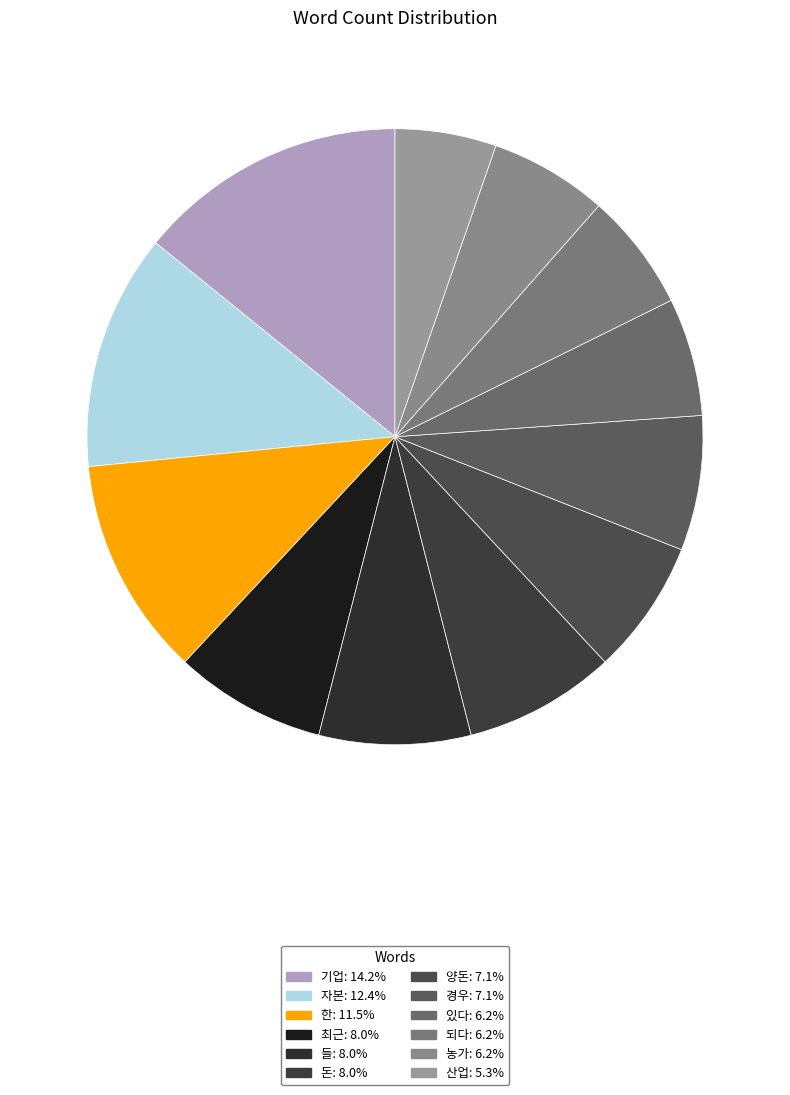

Does 돈 represent more than half of the total?

No